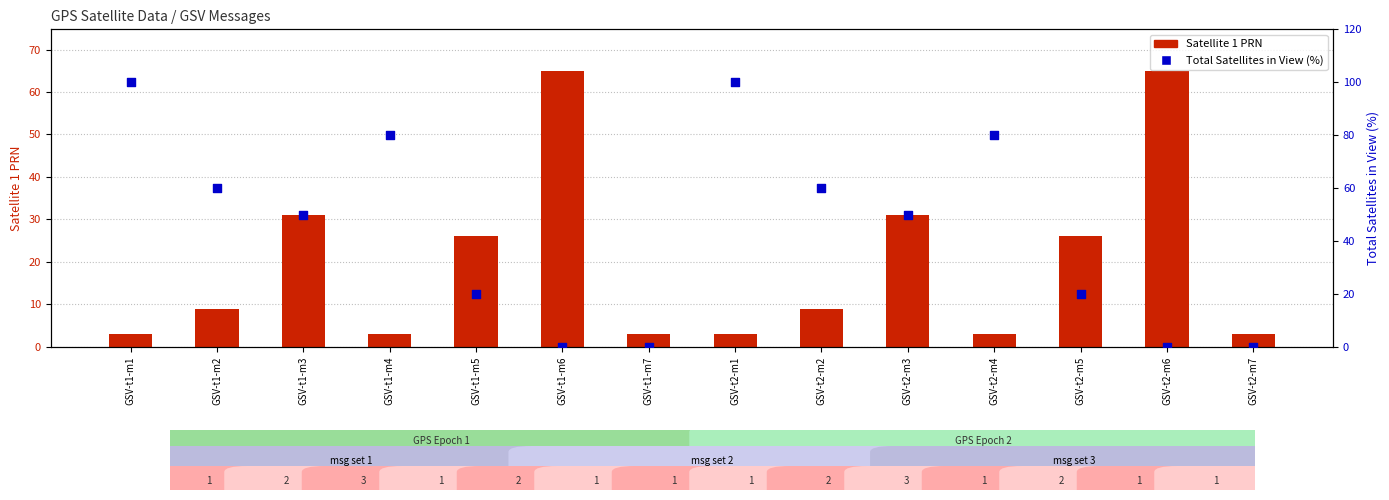

Which series has the widest spread of Y values?

Total Satellites in View (%)